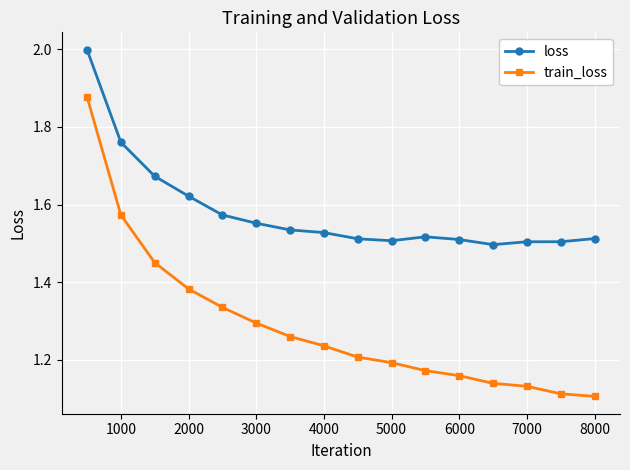

What is the maximum value shown in the chart?

2.0